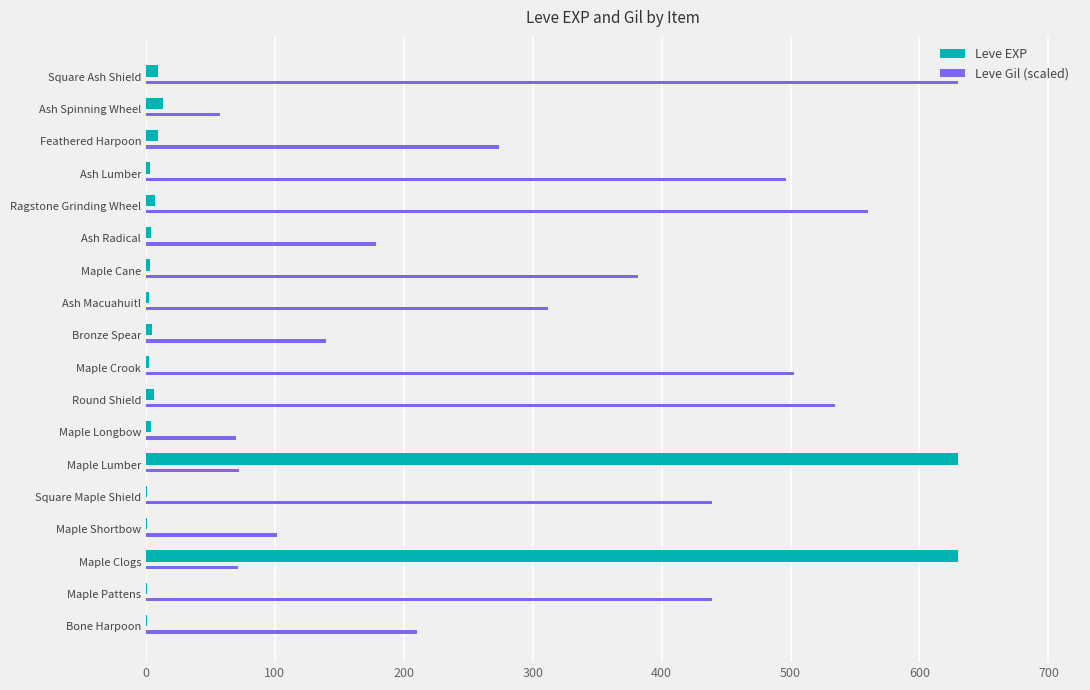

Between Maple Shortbow and Maple Lumber, which series saw the biggest shift?

Leve EXP